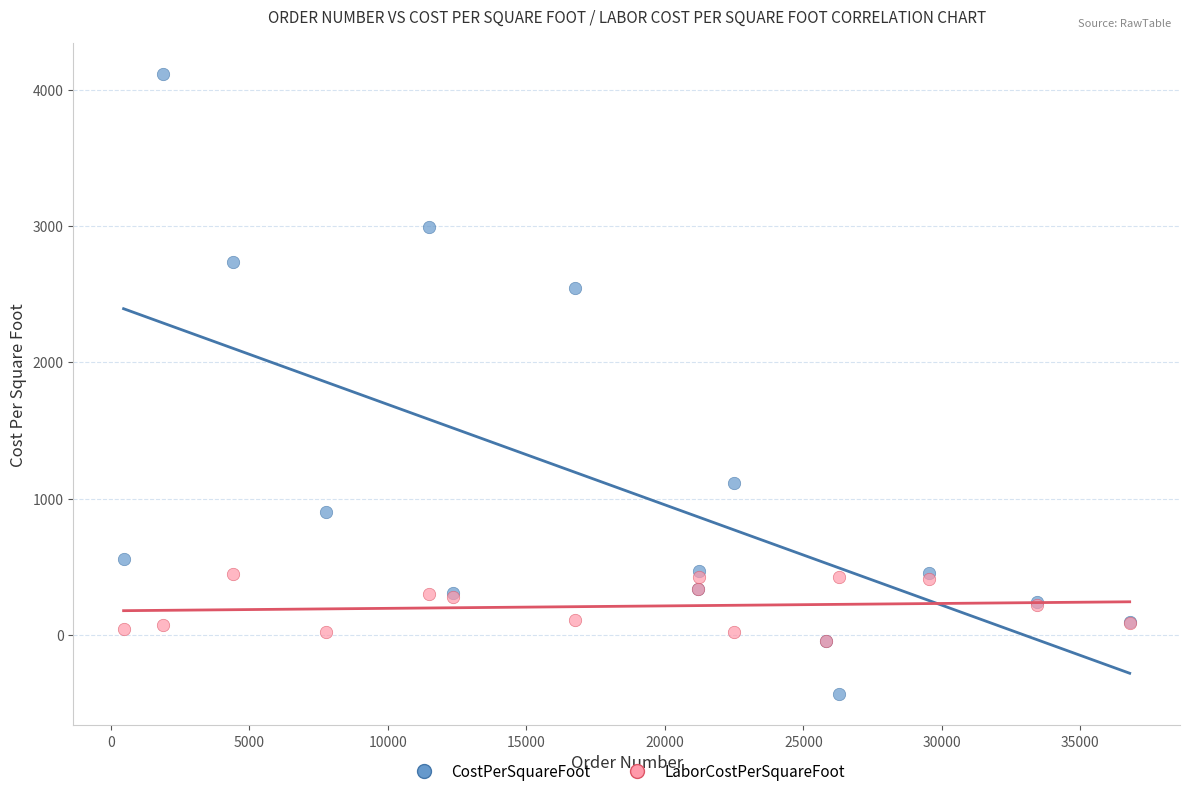

What are all the series names shown in the legend?

CostPerSquareFoot, LaborCostPerSquareFoot